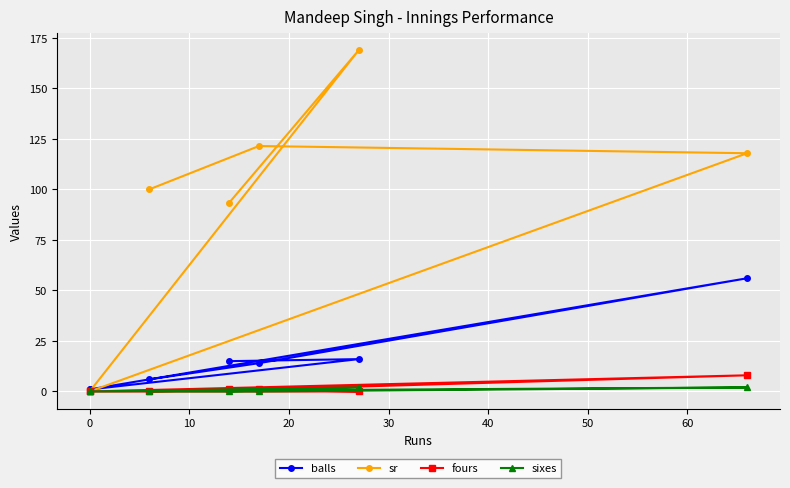

List the labels in order of sixes value, largest first.

0, 30, −10, 10, 20, 40, 50